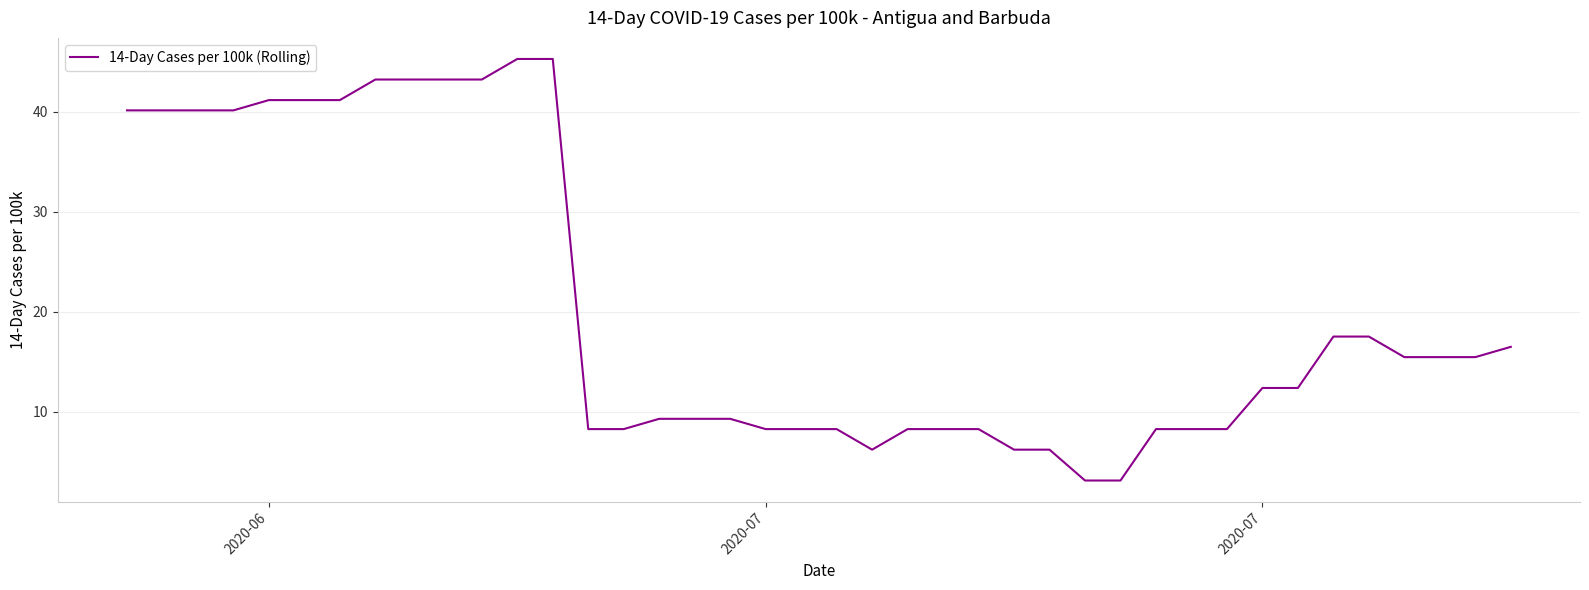

What is the difference between the maximum and minimum values?

42.2